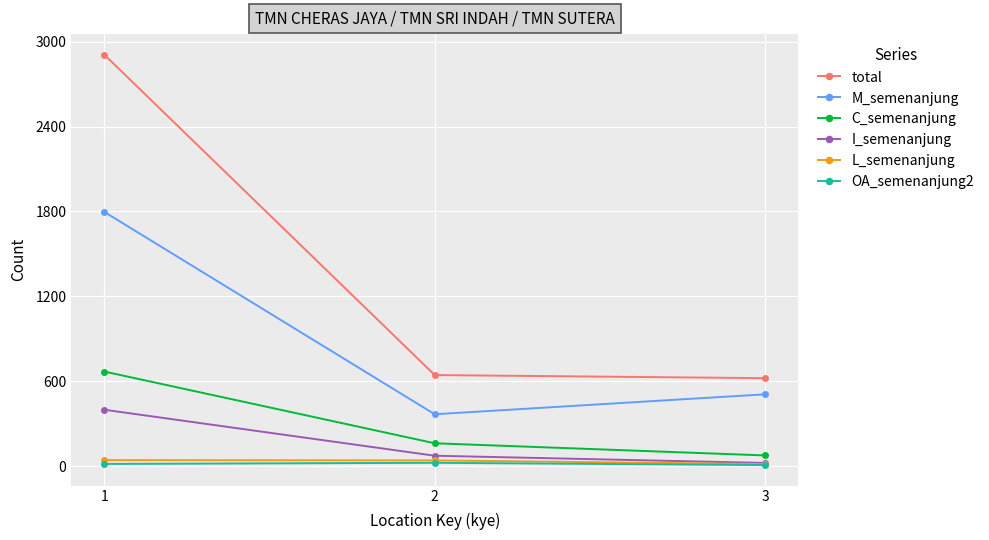

What are all the series names shown in the legend?

total, M_semenanjung, C_semenanjung, I_semenanjung, L_semenanjung, OA_semenanjung2